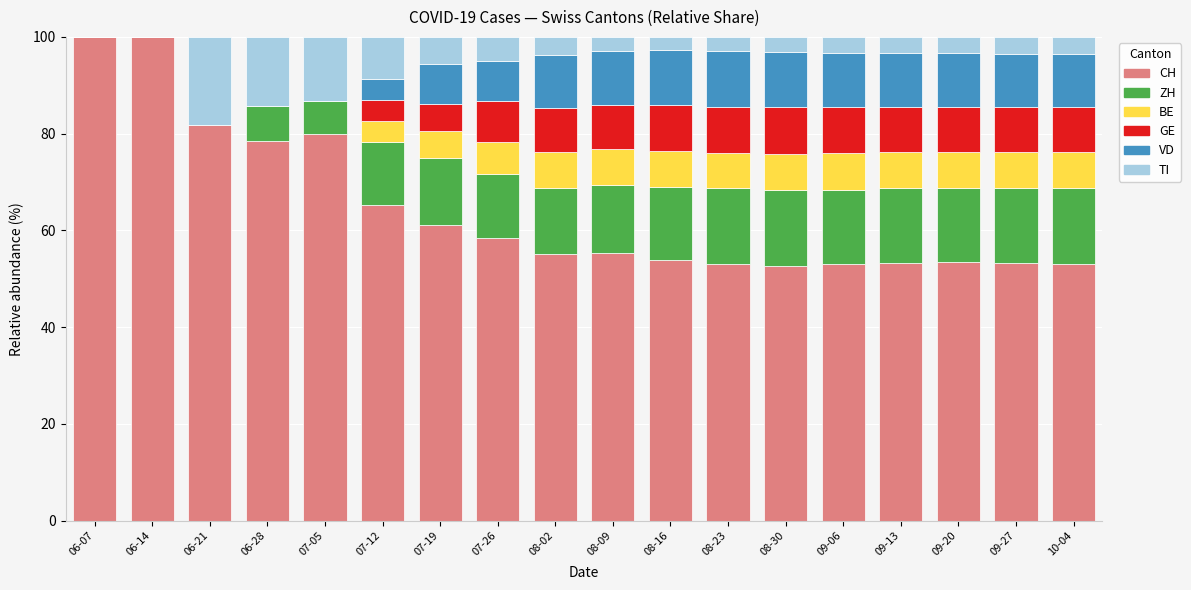

The value of CH at 06-07 is 100.0. True or false?

True